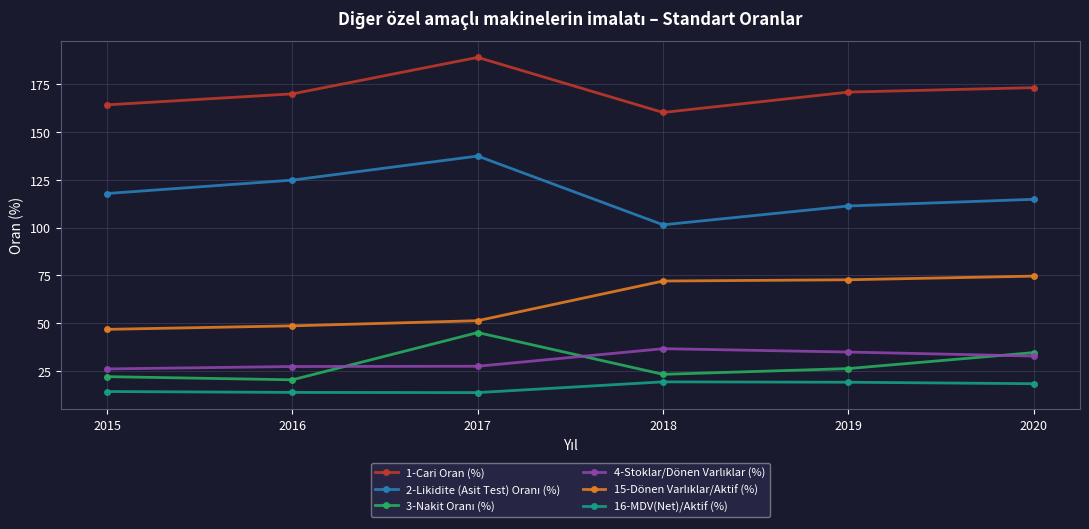

What is the highest value of the 1-Cari Oran (%) series?

188.9